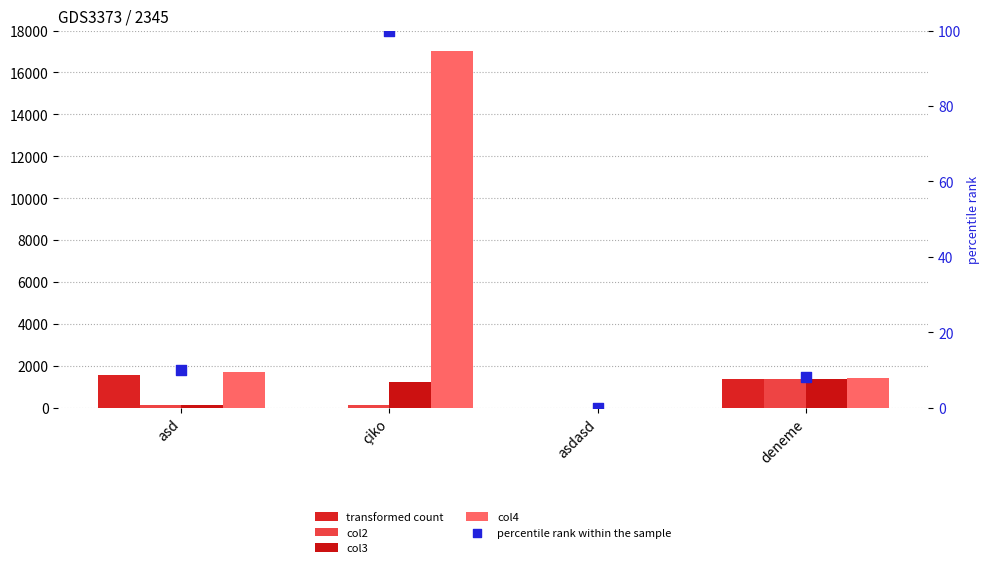

What are all the series names shown in the legend?

transformed count, col2, col3, col4, percentile rank within the sample